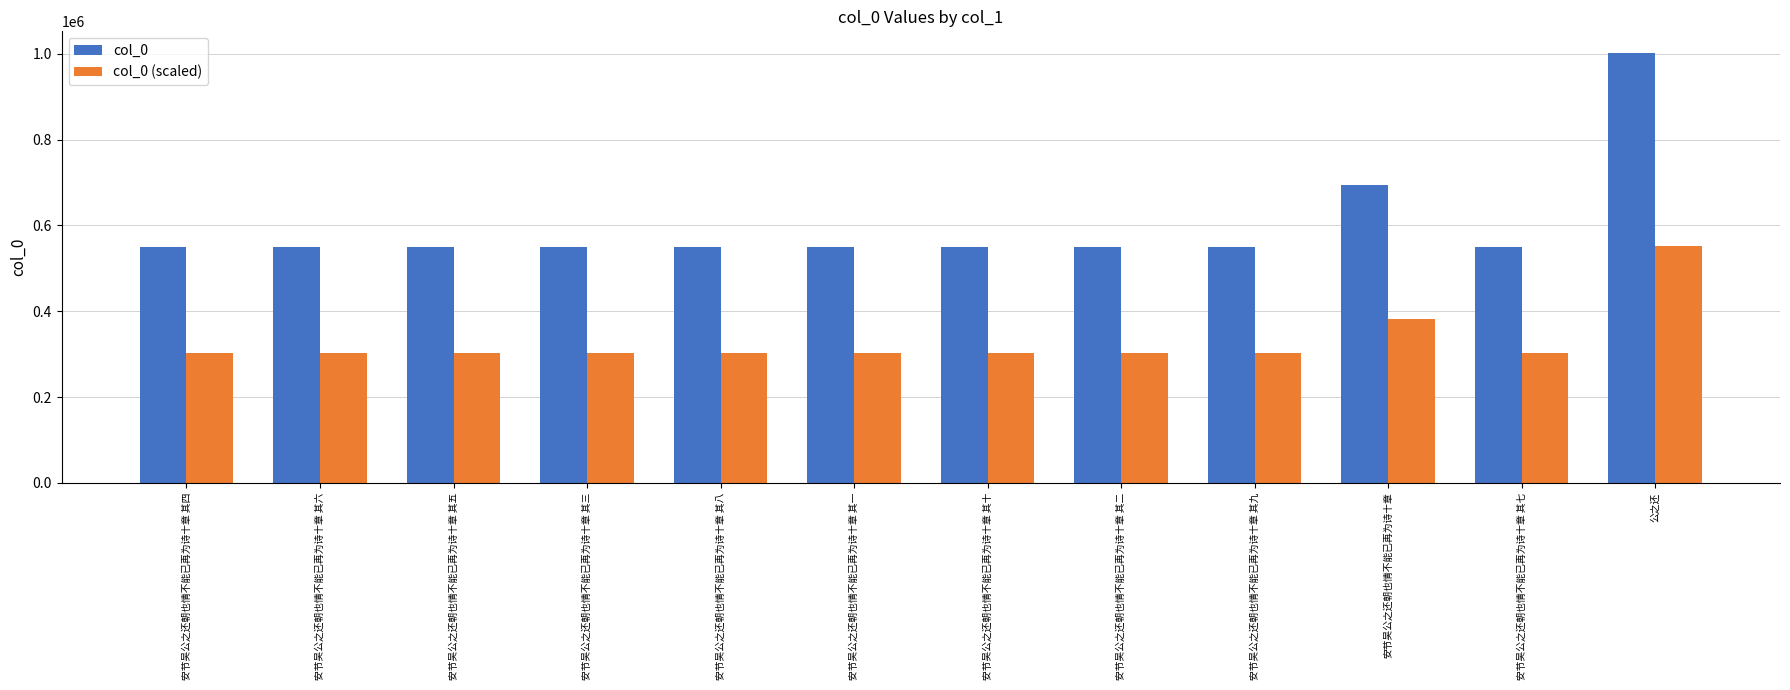

What is the difference between the second highest and second lowest values in the col_0 series?

144023.0